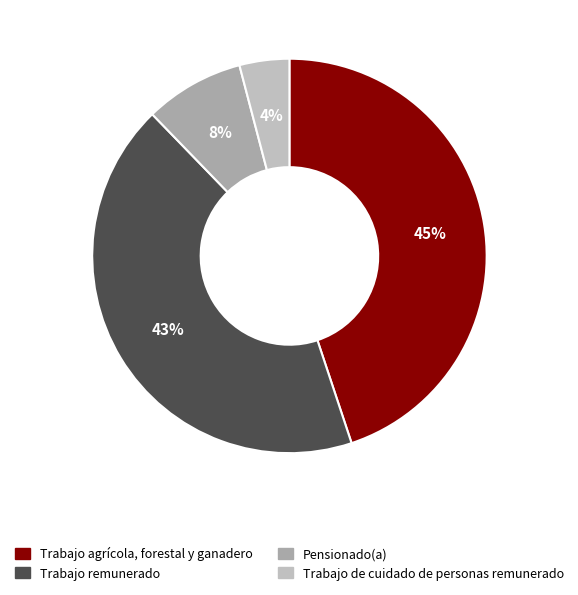

Which slice is the smallest?

Trabajo de cuidado de personas remunerado